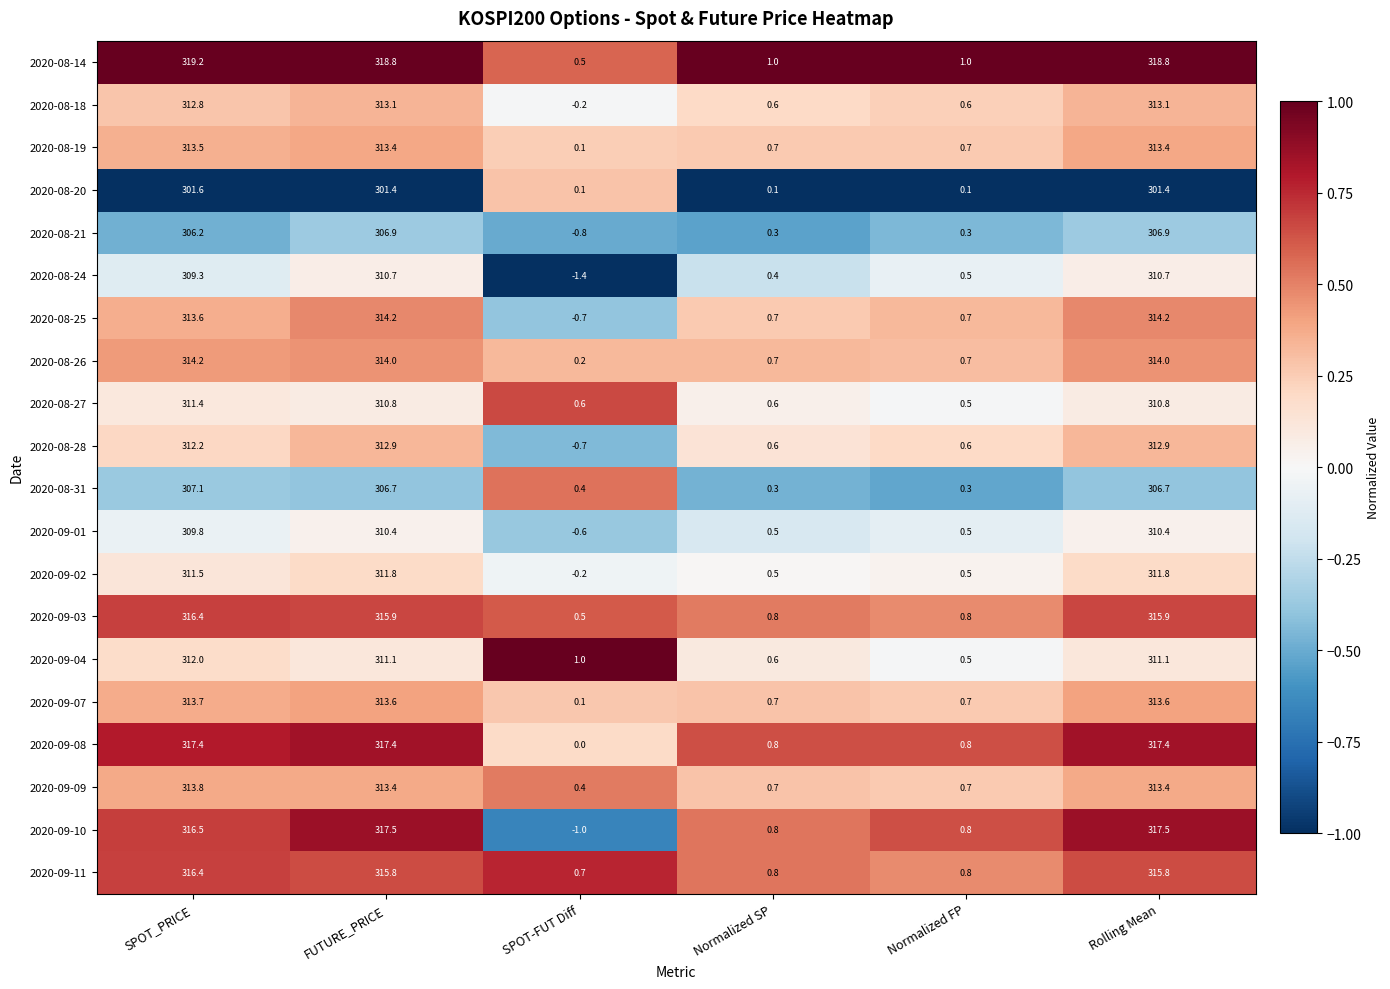

Which series changed the most between Normalized SP and Rolling Mean?

2020-08-14